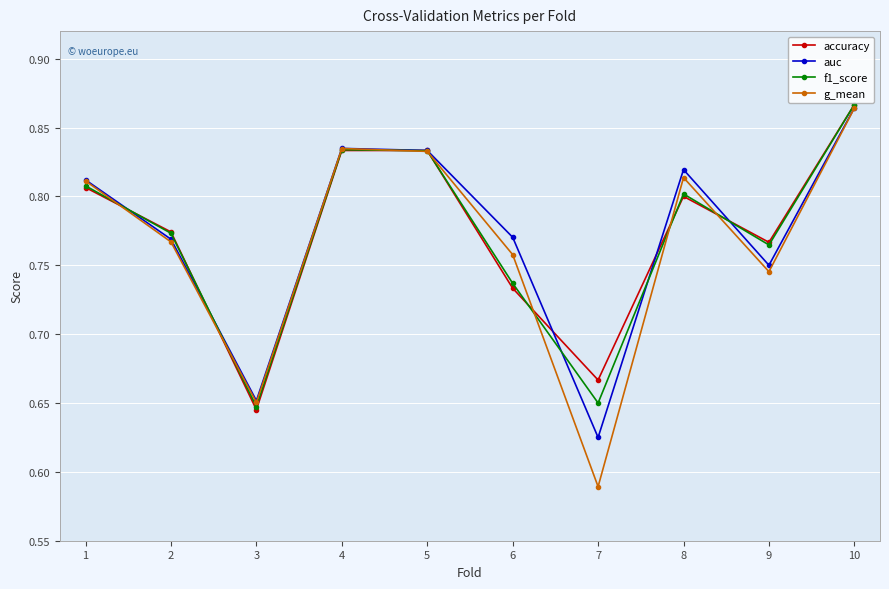

At which label is g_mean closest to 0?

7